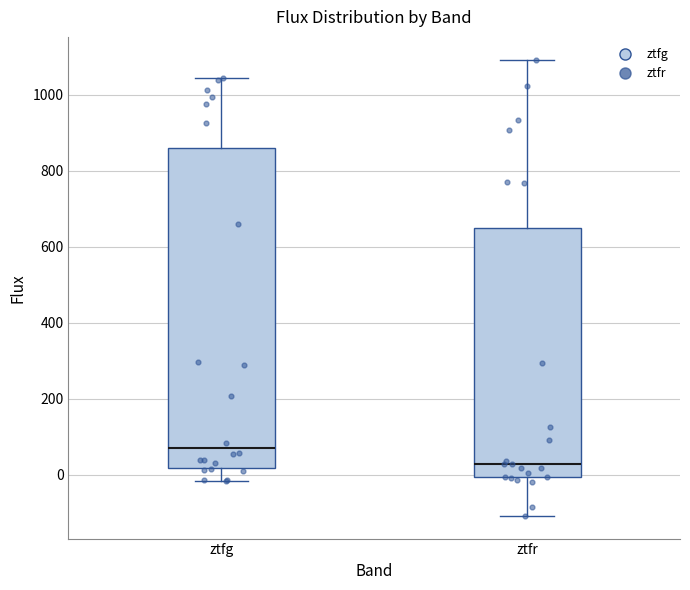

Where does the median line of the box for ztfg sit on the y-axis? The values are not printed on the chart, so give them approximately, as read against the axis.

60